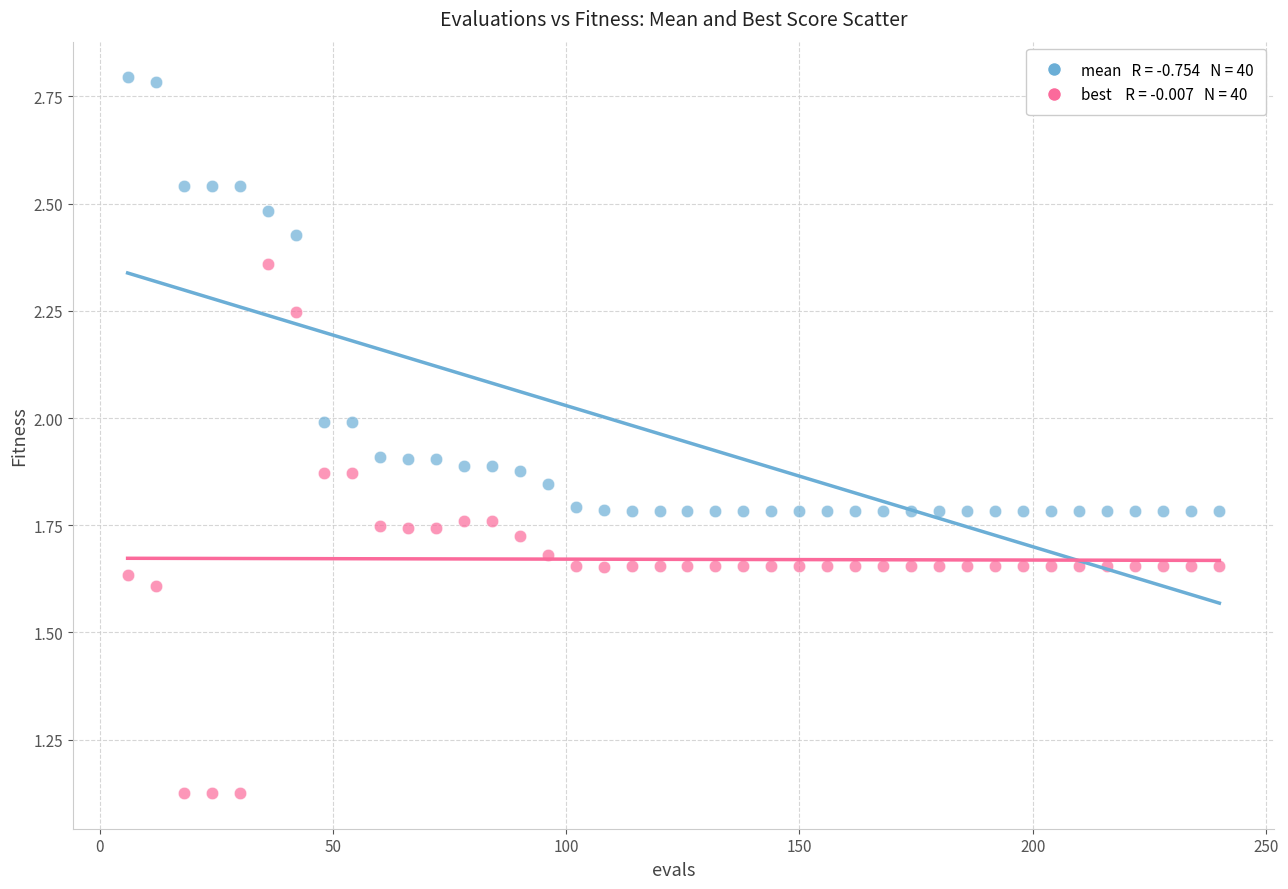

Across all data points, what is the range of X values (max minus min)?

234.0